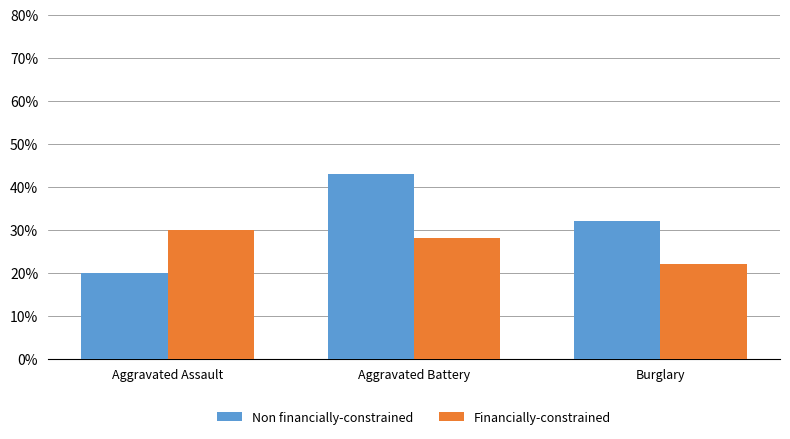

Reading left to right, what are all the values shown in this chart?

Non financially-constrained: 20	43	32
Financially-constrained: 30	28	22